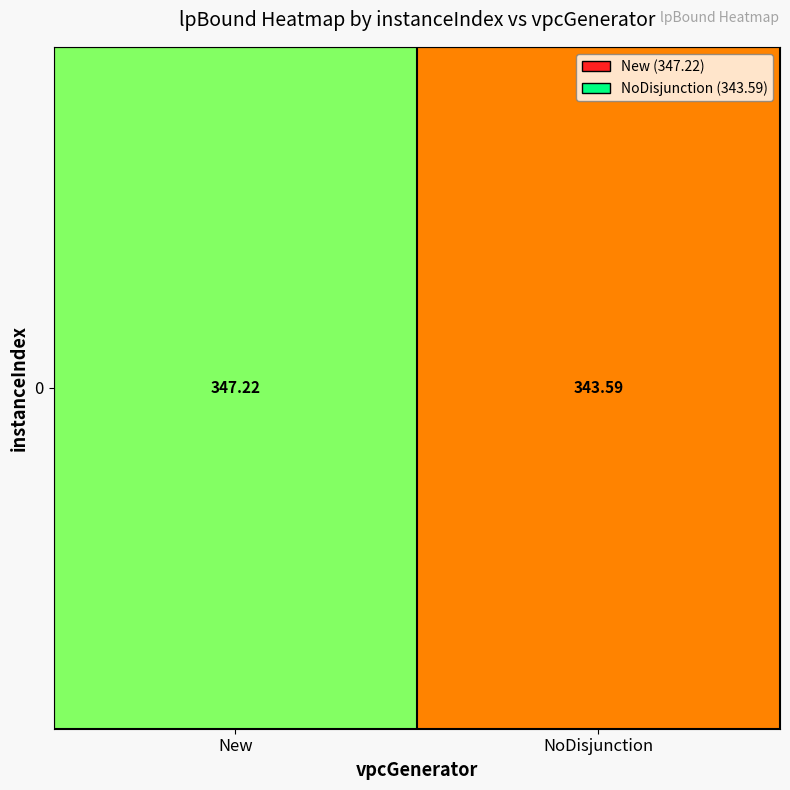

Rank the categories by value from highest to lowest.

New, NoDisjunction